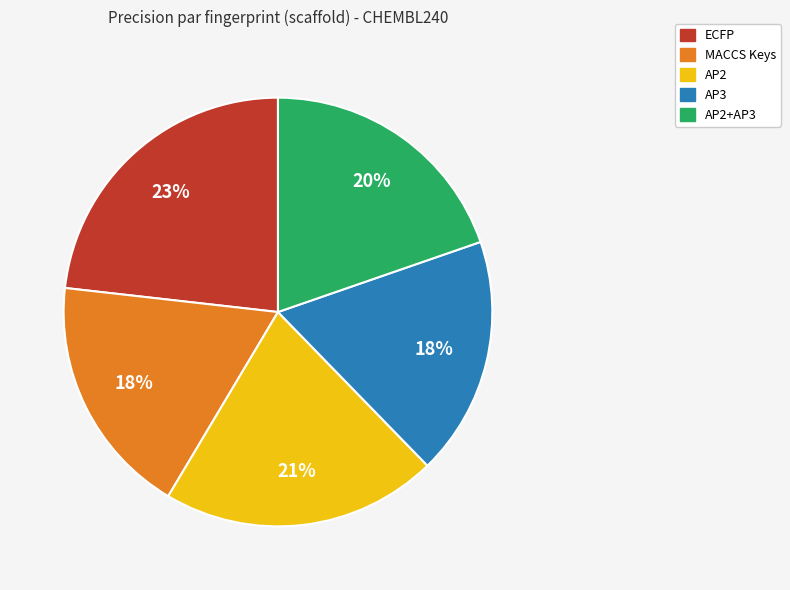

Does any single category account for the majority?

No